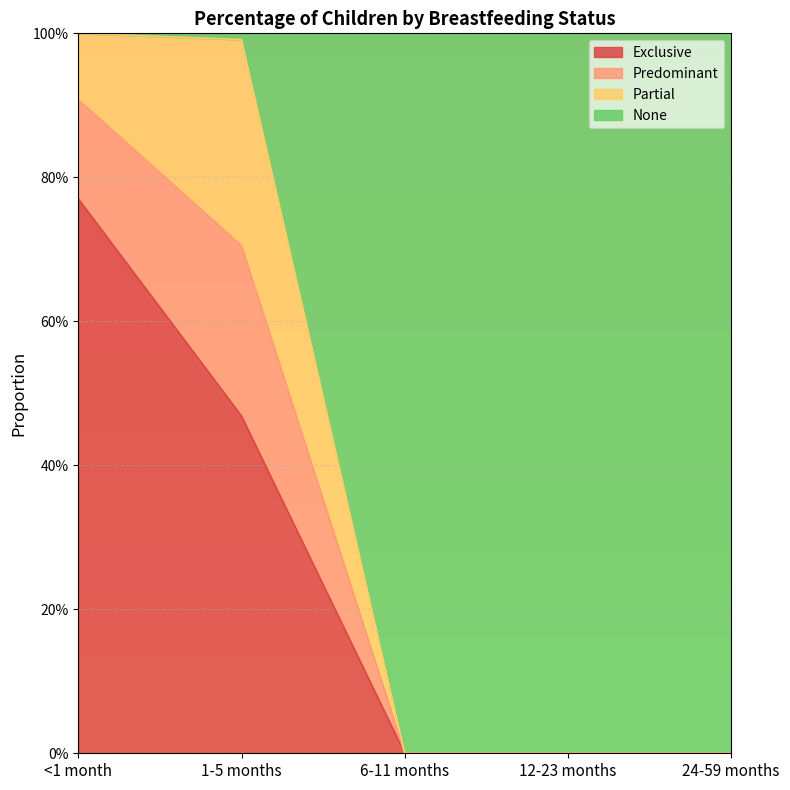

At which category is the sum across all series the highest?

<1 month